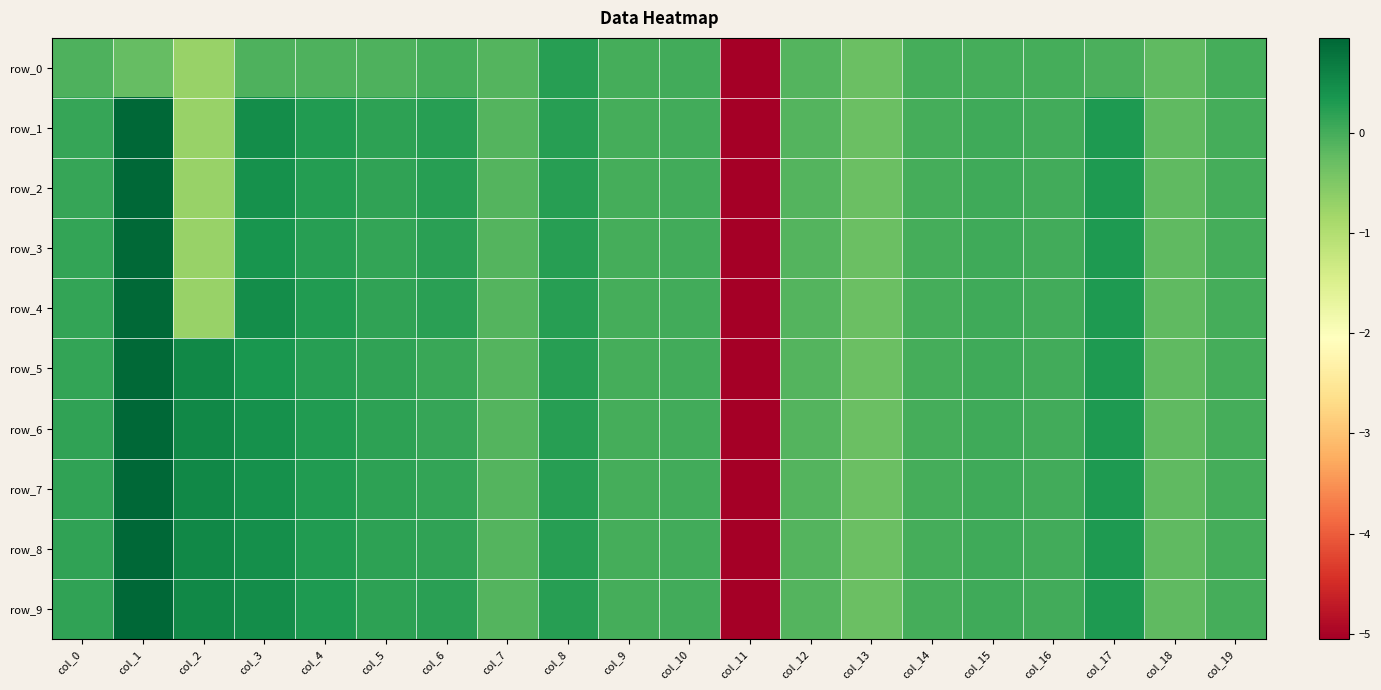

Which series has the widest spread of values?

row_6